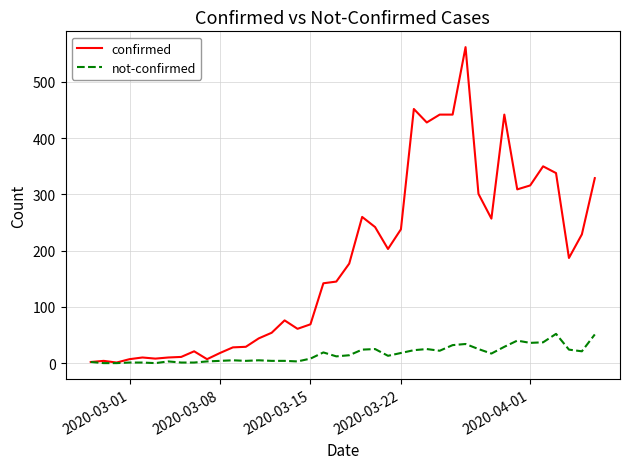

Which series has the largest total across all categories?

confirmed